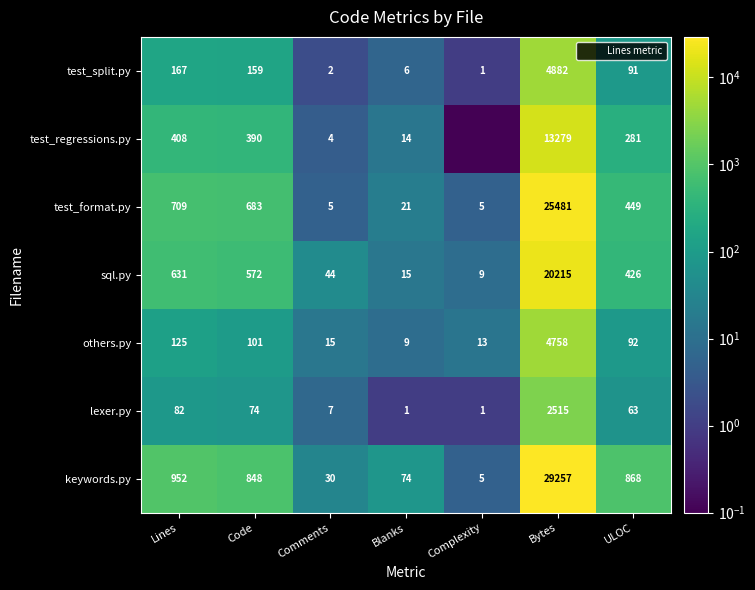

What is the minimum value for keywords.py?

5.0